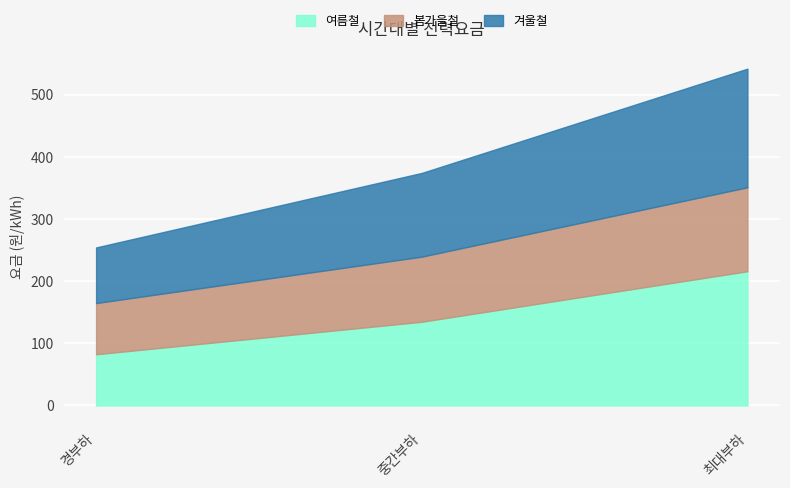

What is the difference between the maximum and second lowest values in the 봄가을철 series?

30.3